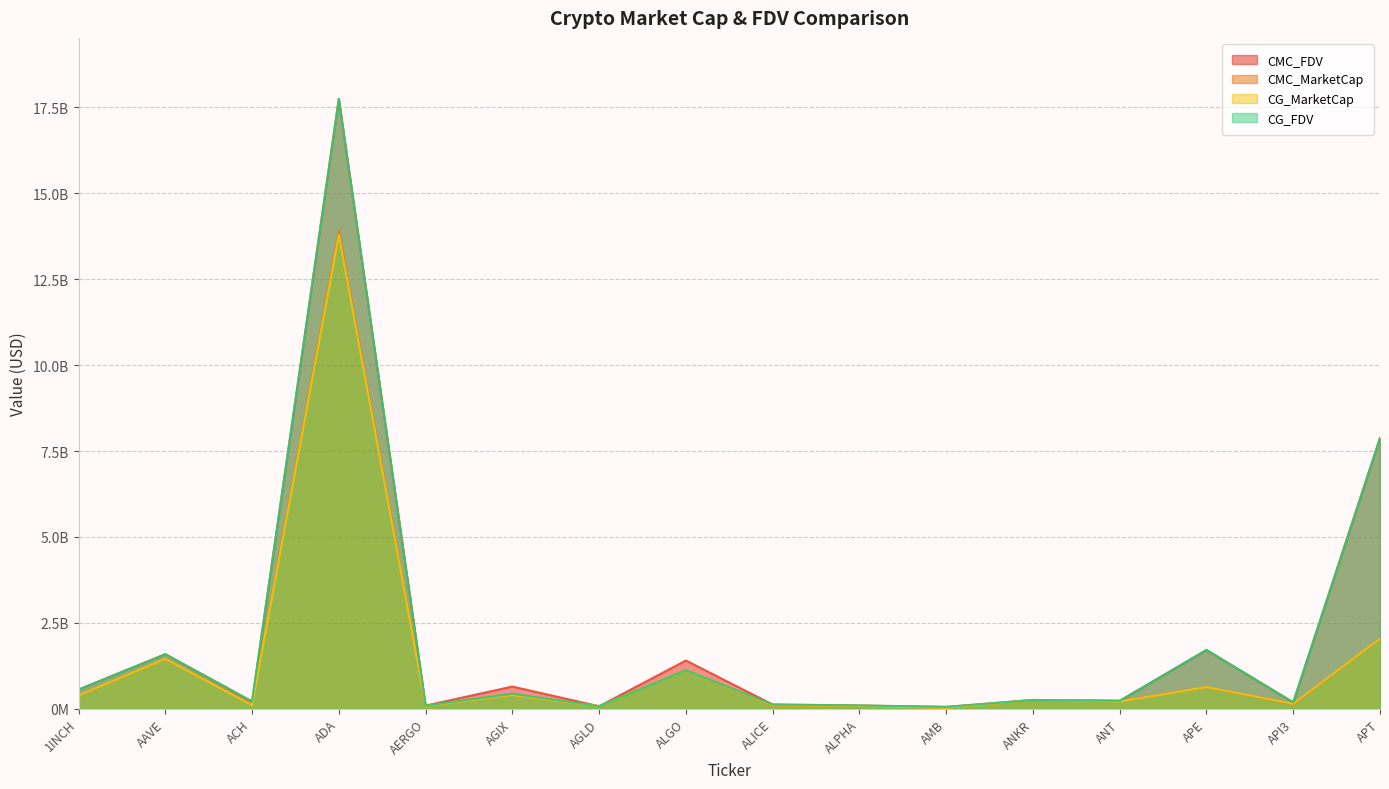

What is the total value across all series at ALGO?

4769127443.8